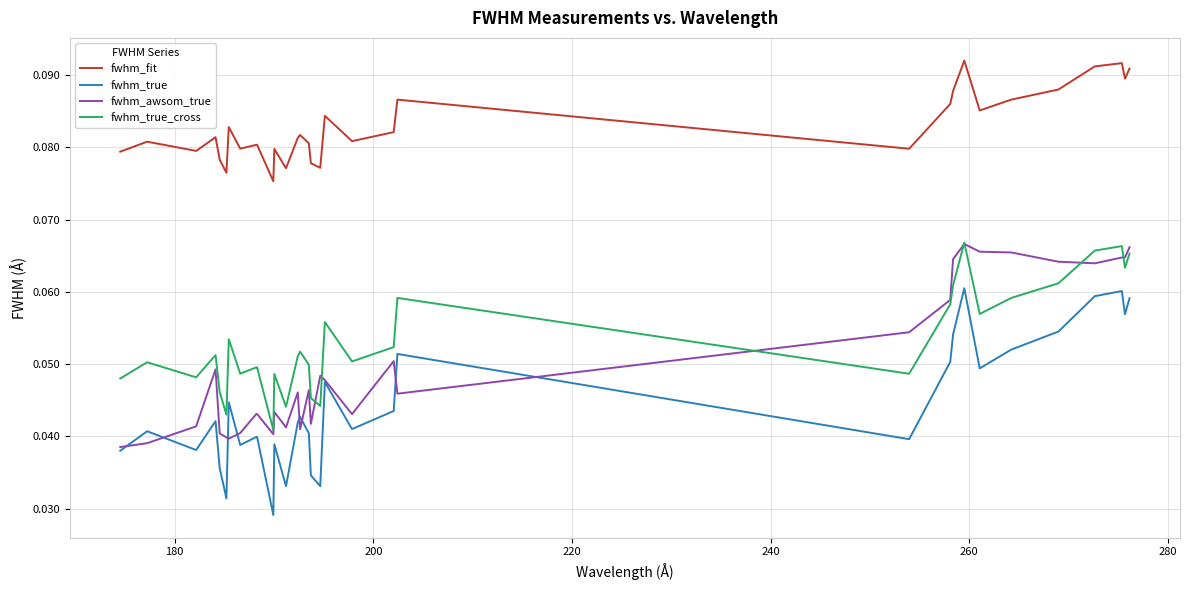

True or false: fwhm_true and fwhm_true_cross intersect in this chart.

False